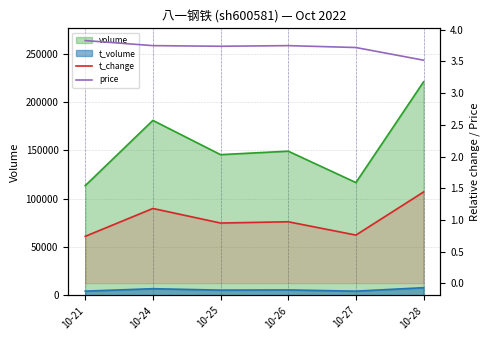

At which label does t_change reach its minimum?

10-21